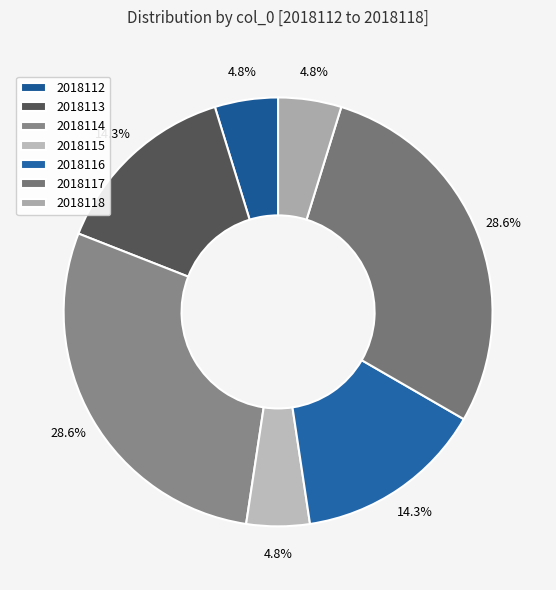

Count the number of slices in the pie.

7